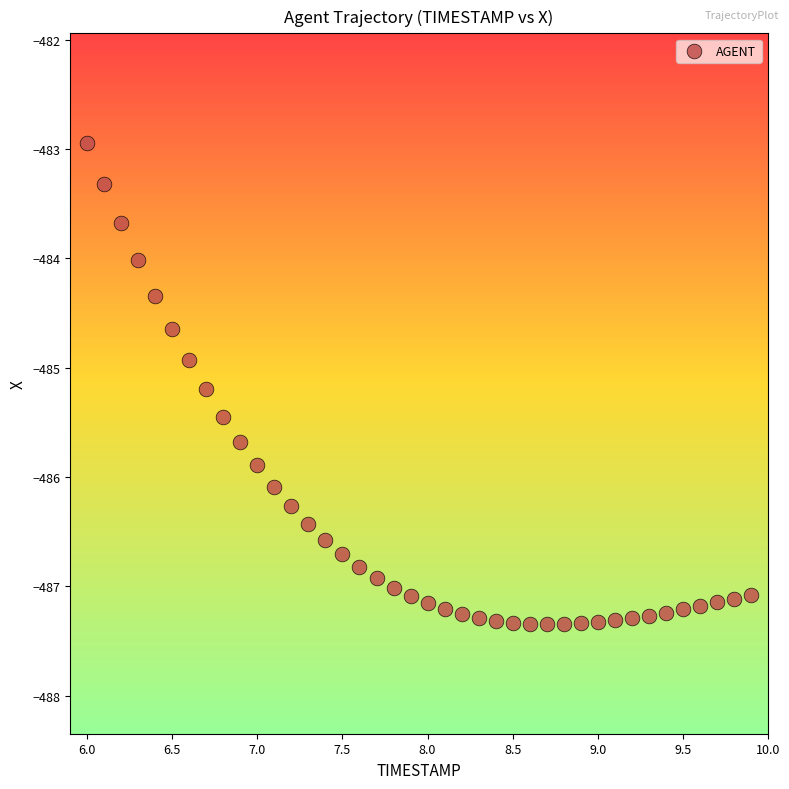

What Y value in the scatter plot is closest to -485?

-484.9